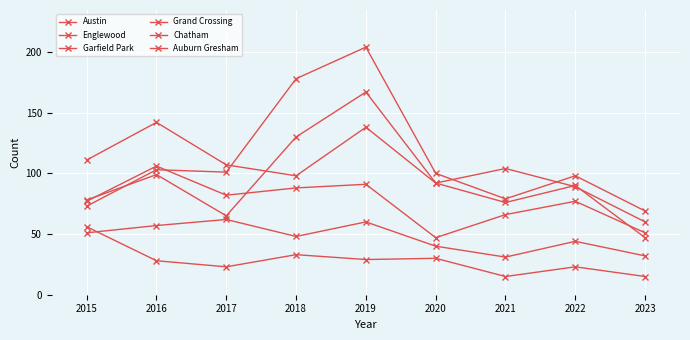

At which label does Chatham first exceed 48?

2015